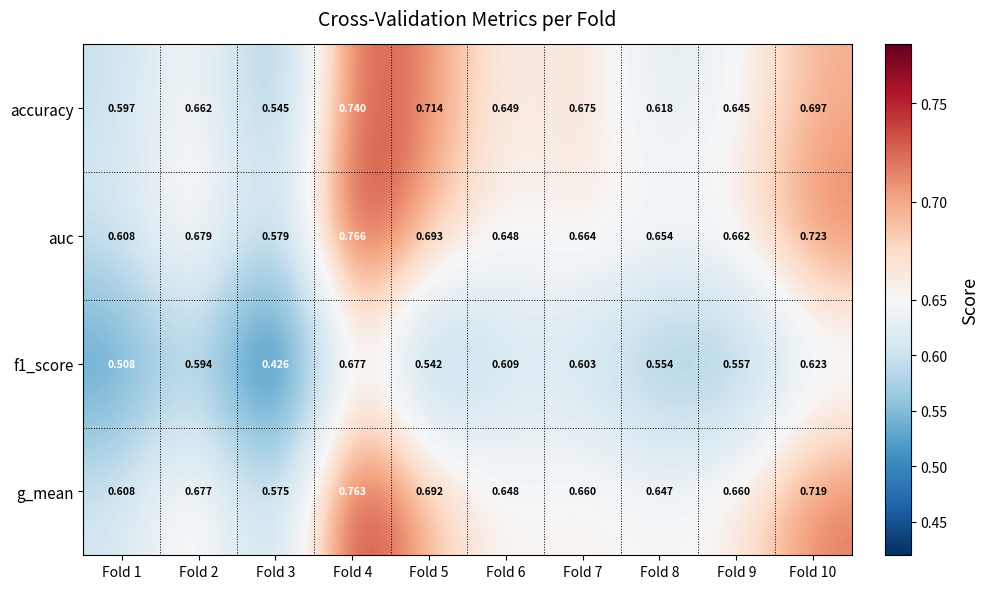

Is the value of auc at Fold 5 greater than the value of g_mean at Fold 9?

Yes